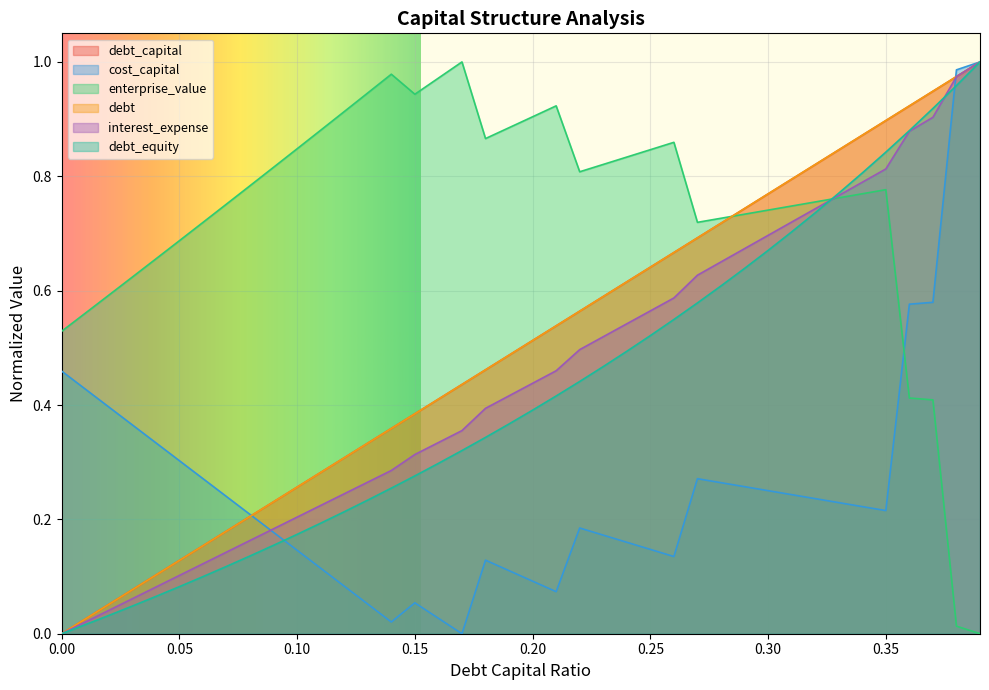

Between 0.16 and 0.2, which is larger?

0.2